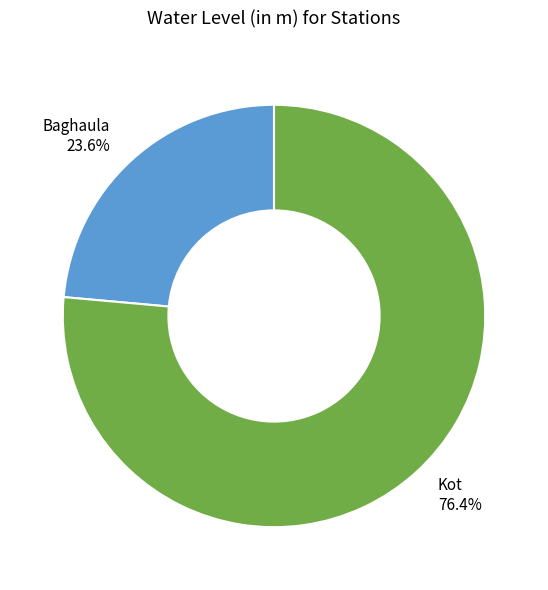

Count the number of slices in the pie.

2